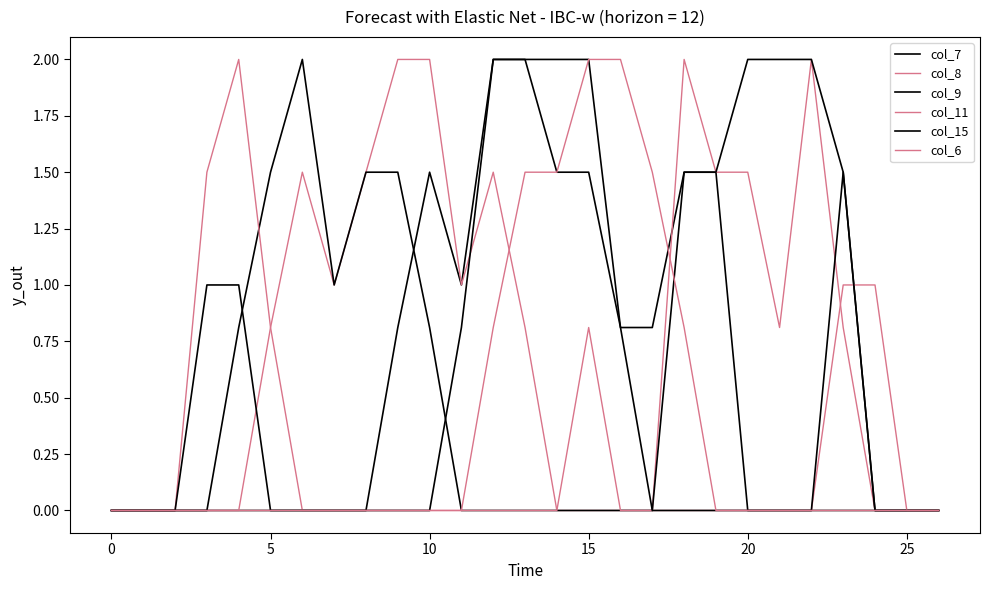

What is the difference between the maximum and minimum values in the col_7 series?

2.0